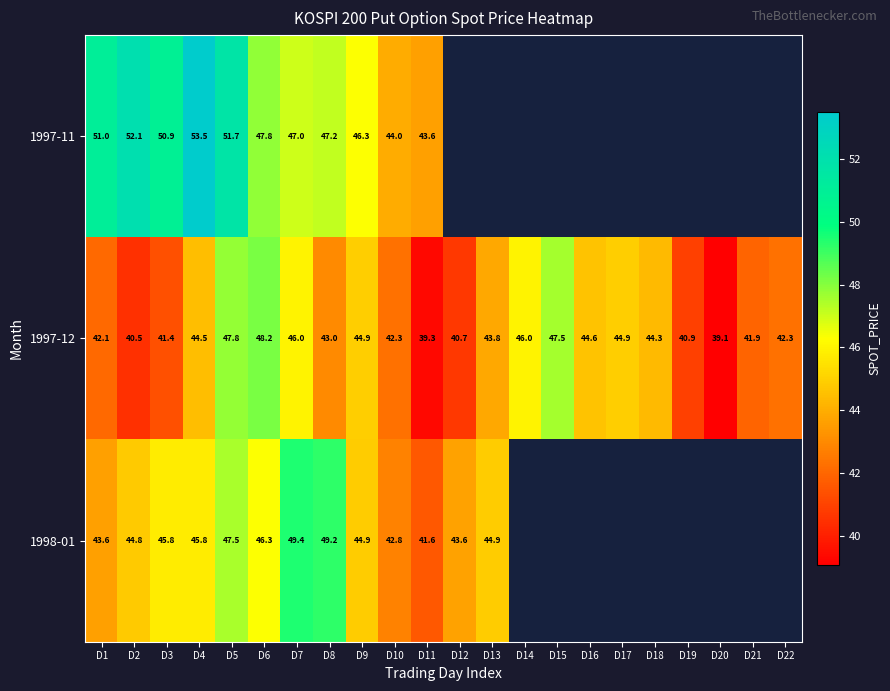

Where is 1997-12 nearest to the value 43?

D8